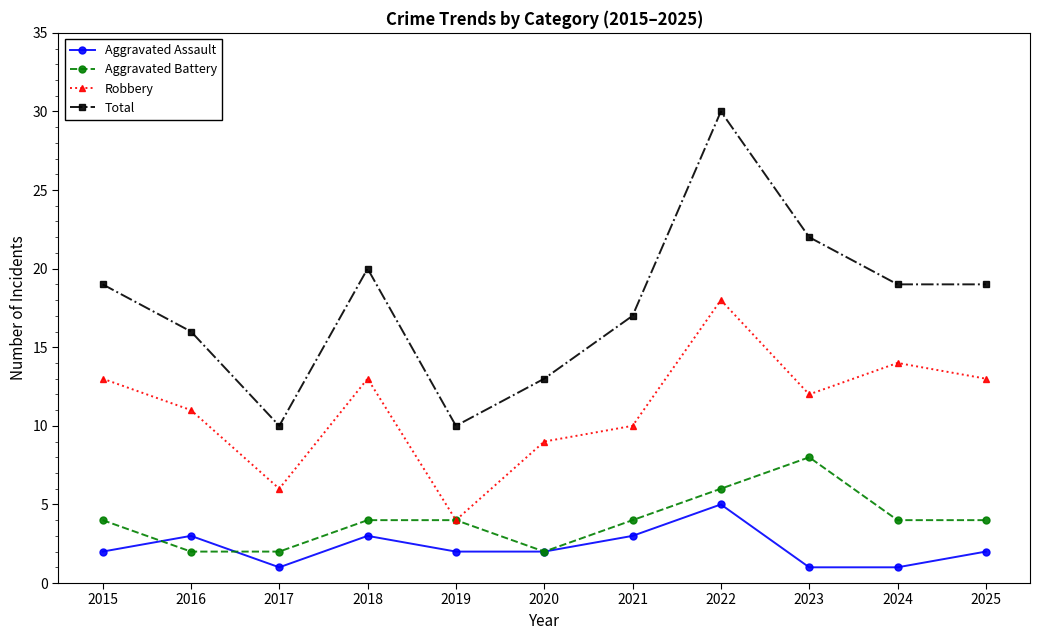

Where is the first local minimum for Robbery?

2017